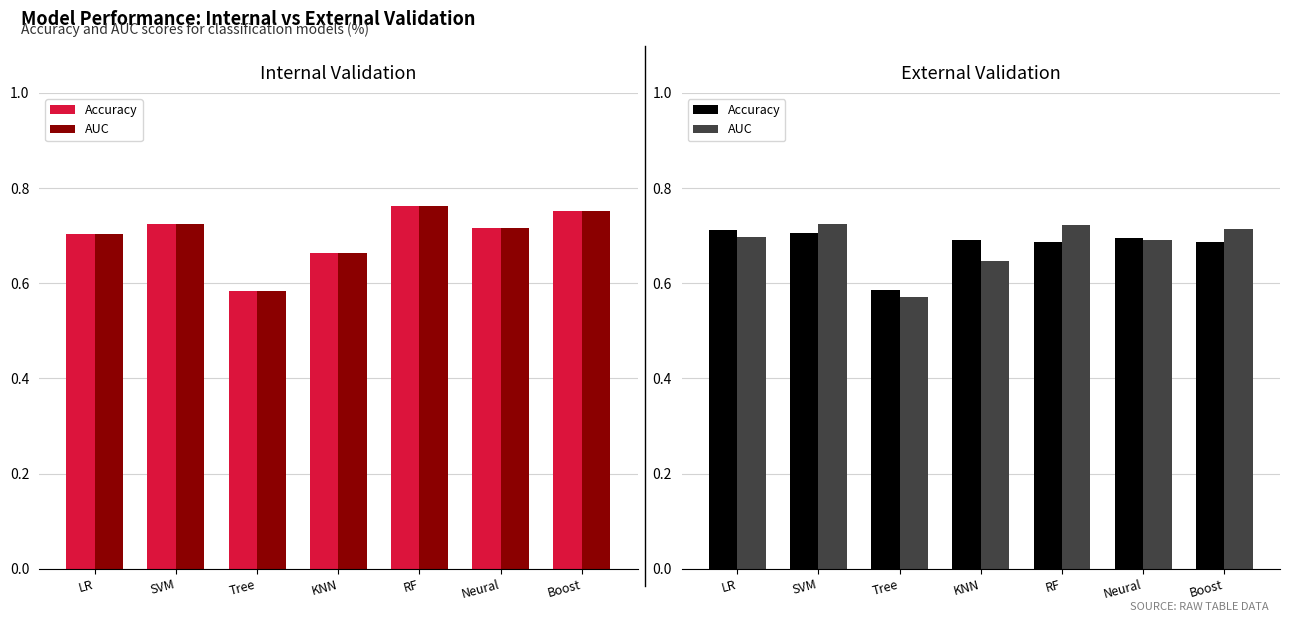

Which series has the largest range (max minus min)?

AUC